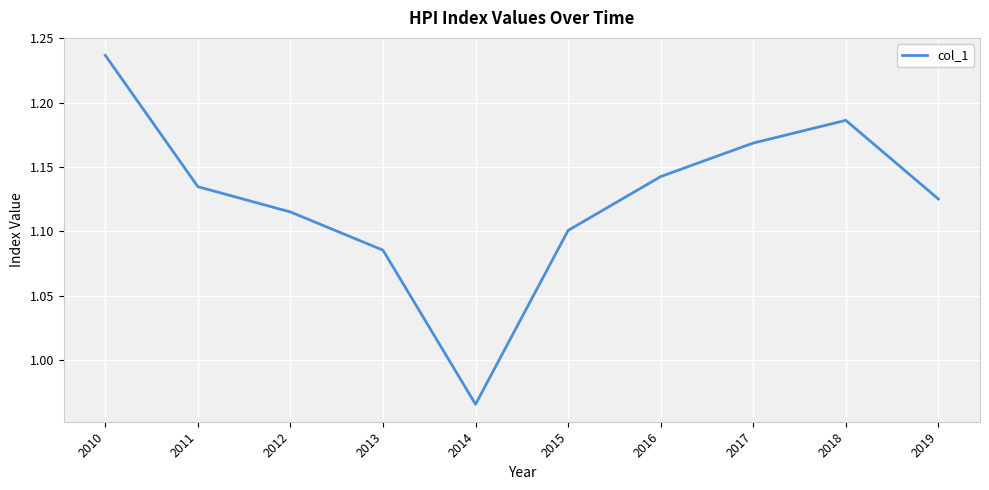

What is the difference between the maximum and minimum values?

0.3